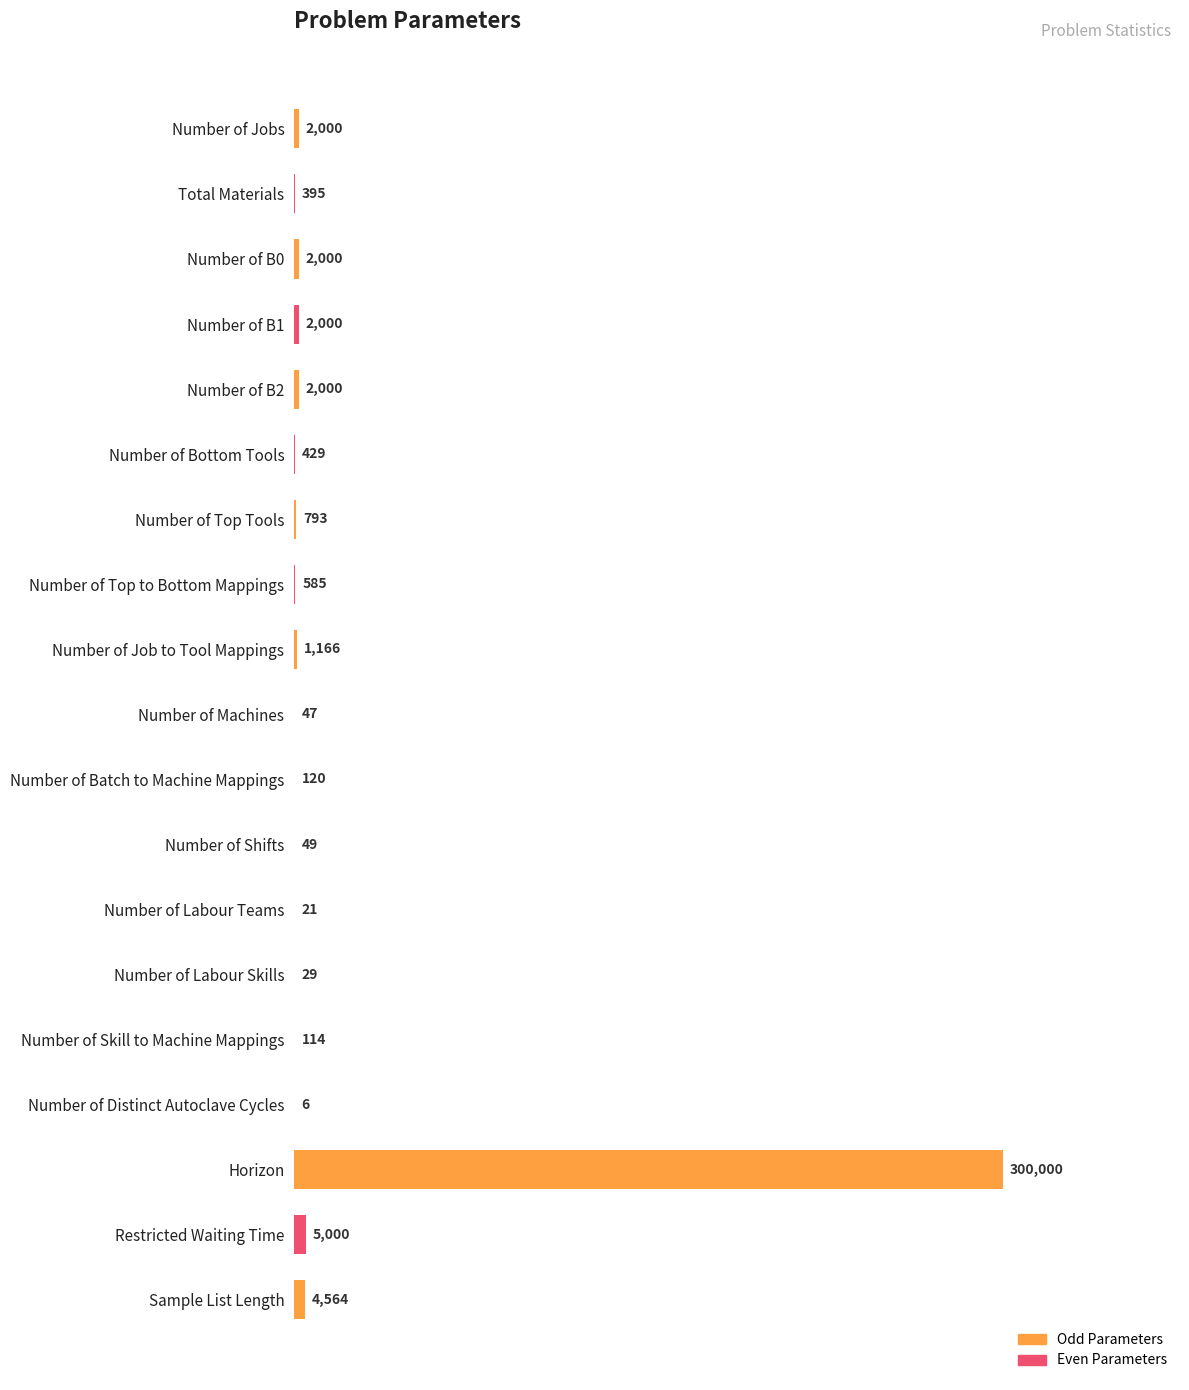

Are the bars grouped side by side (vs. stacked)?

No